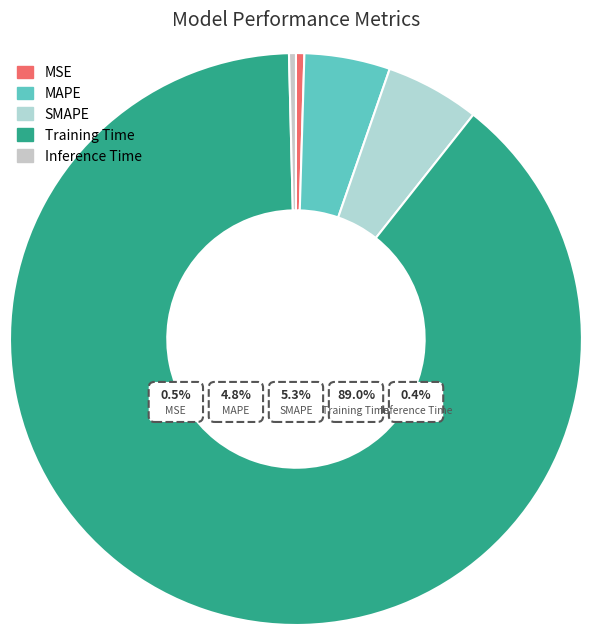

The MSE slice represents 11% of the pie. True or false?

False